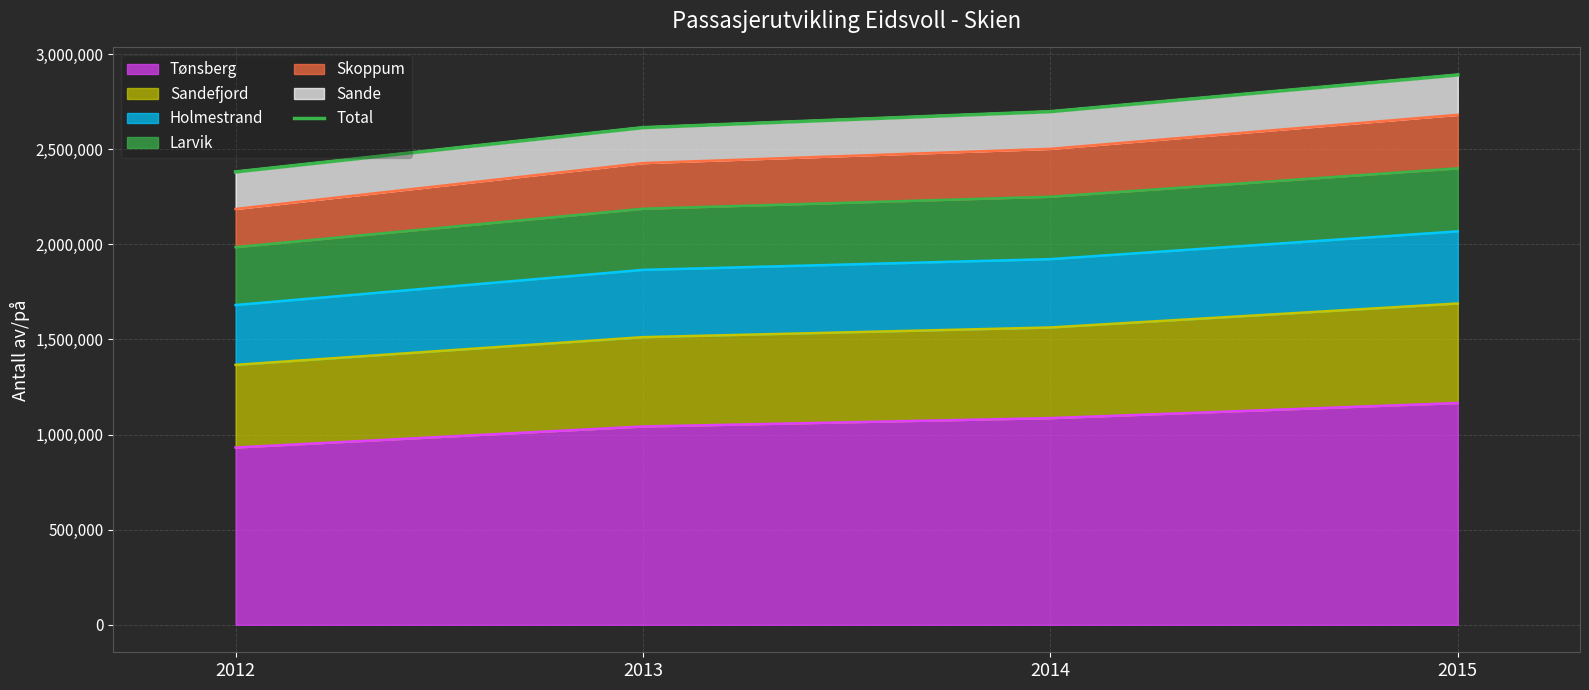

The chart shows a value of 3704501 at 2012. True or false?

False